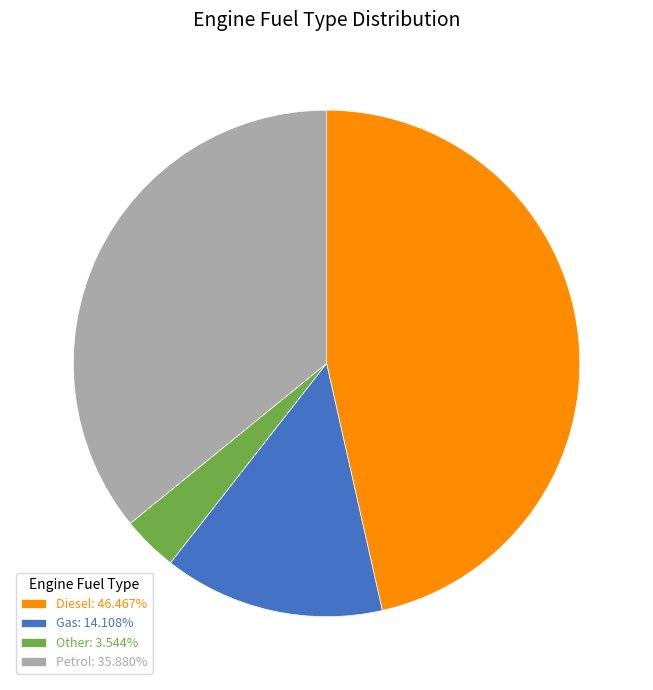

Approximately how many times larger is the value at Diesel: 46.467% compared to Petrol: 35.880%?

1.3